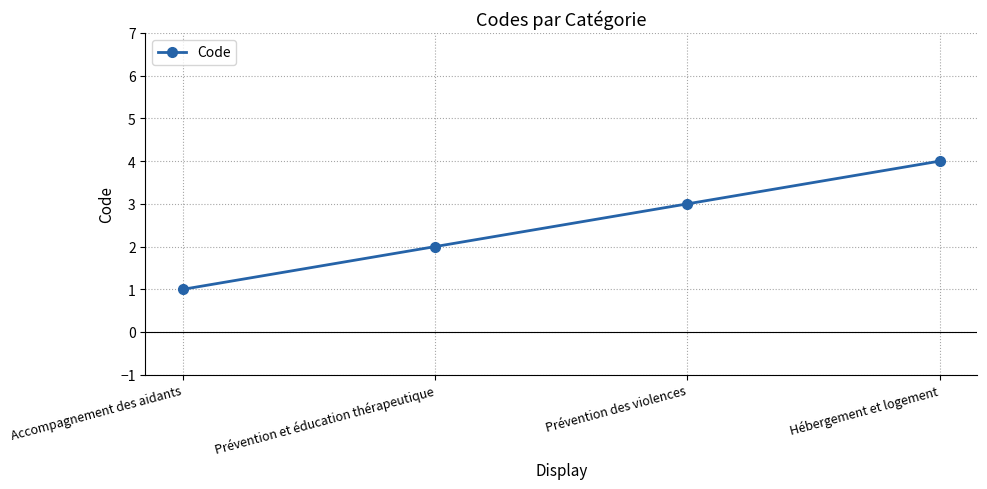

The chart shows a value of 4 at Hébergement et logement. True or false?

True